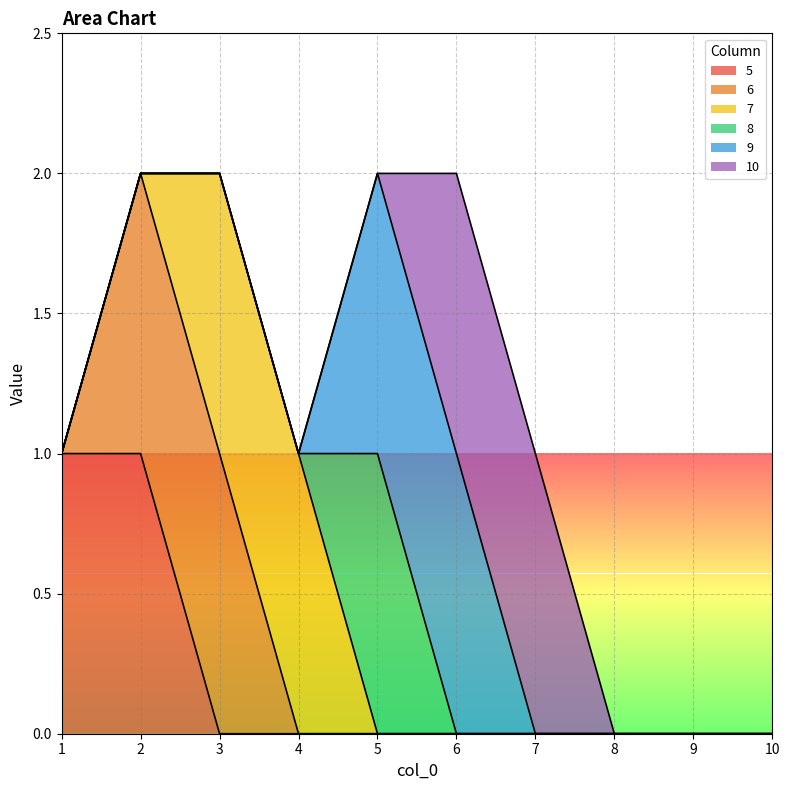

The 5 series shows 0 at 3. True or false?

True